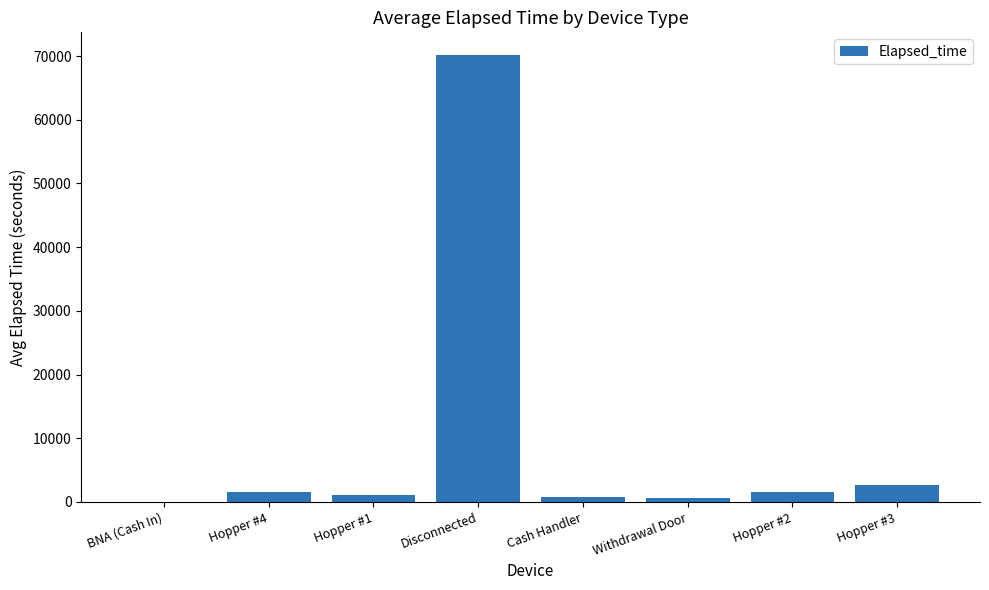

Is it true that the value at Cash Handler is 772.5?

True